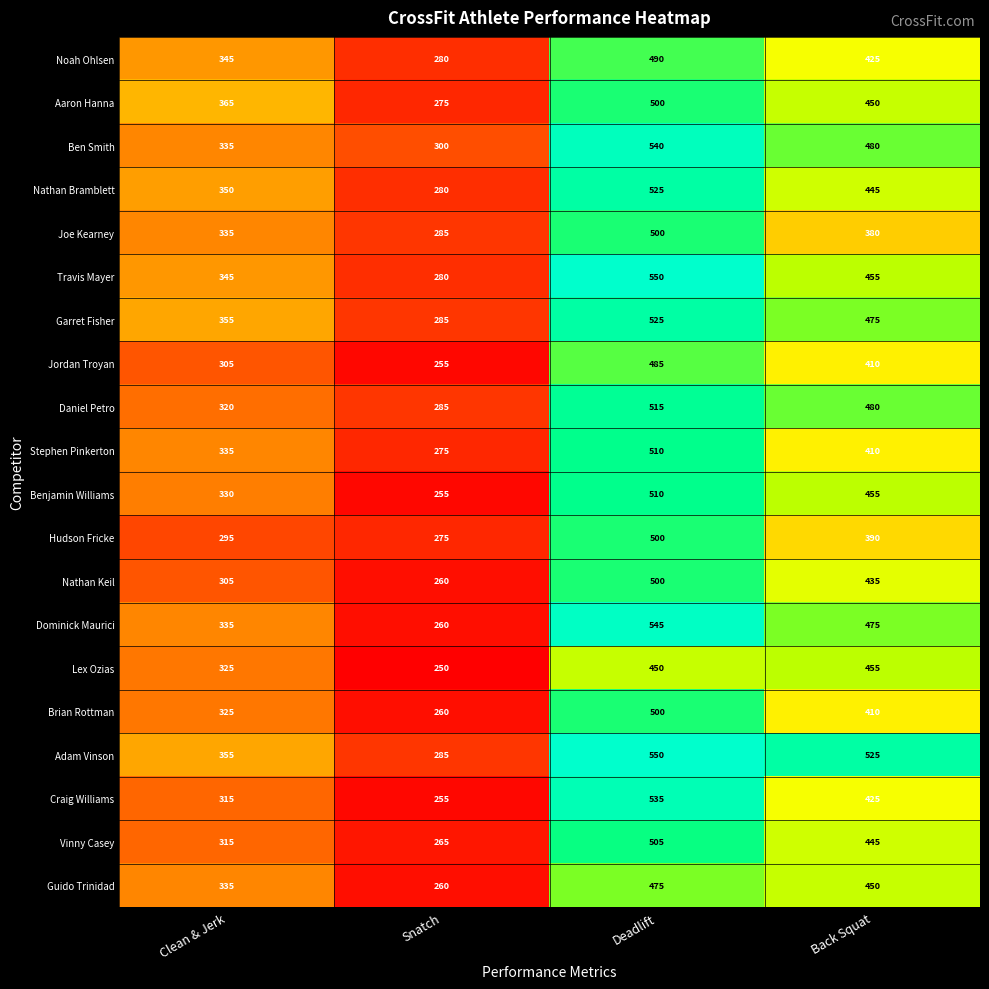

At which label does Garret Fisher first exceed 475?

Deadlift